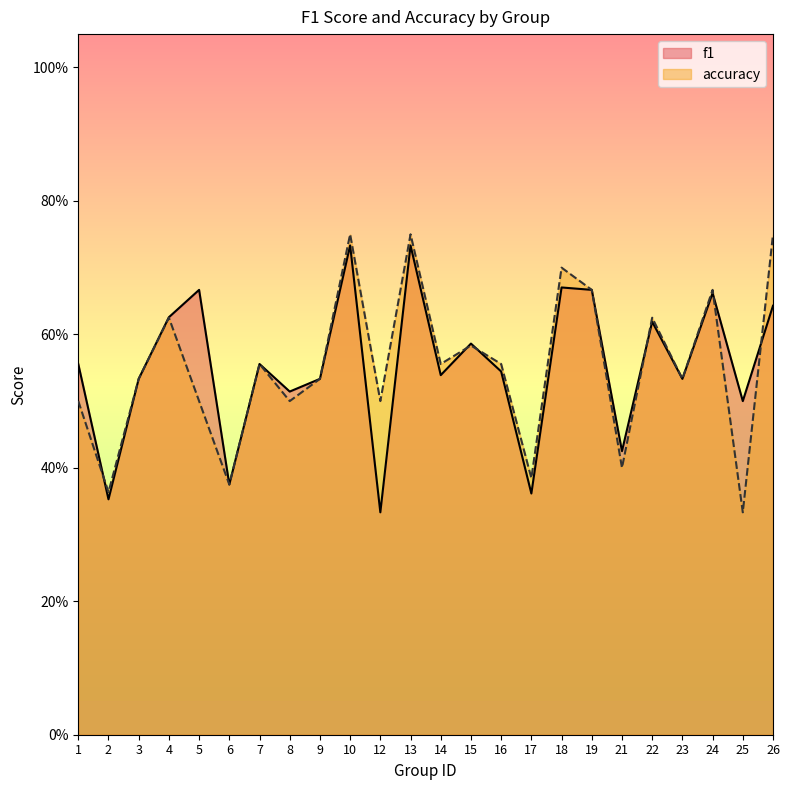

Rank the series by their average value, from lowest to highest.

accuracy, f1